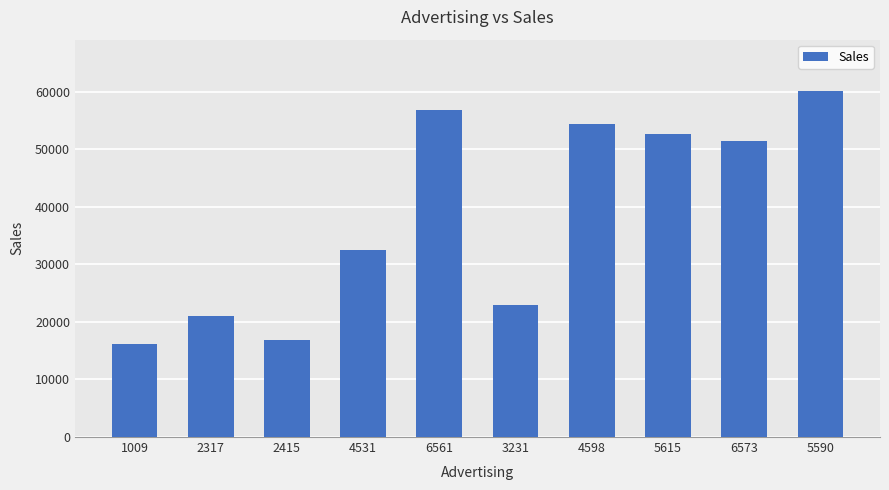

What is the maximum value shown in the chart?

60020